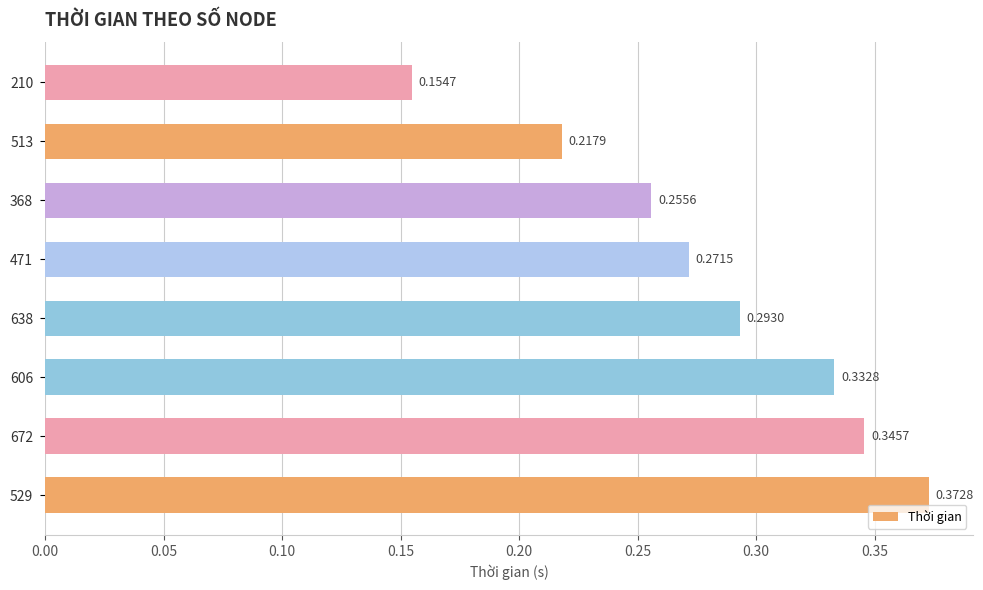

List the labels in order of value, smallest first.

210, 513, 368, 471, 638, 606, 672, 529